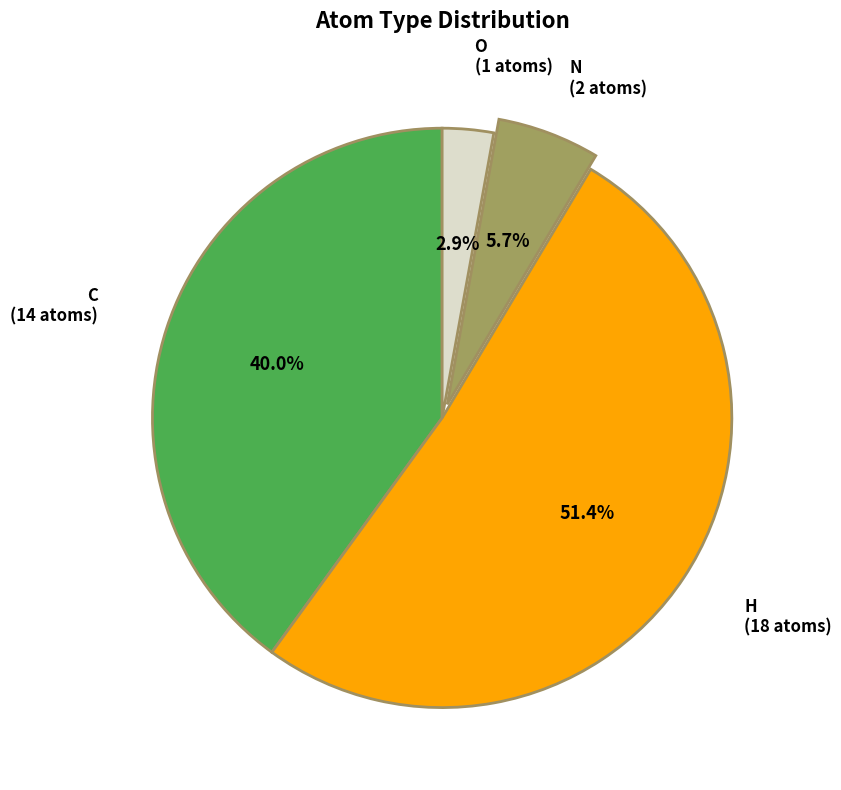

Which category has the biggest portion of the pie?

H